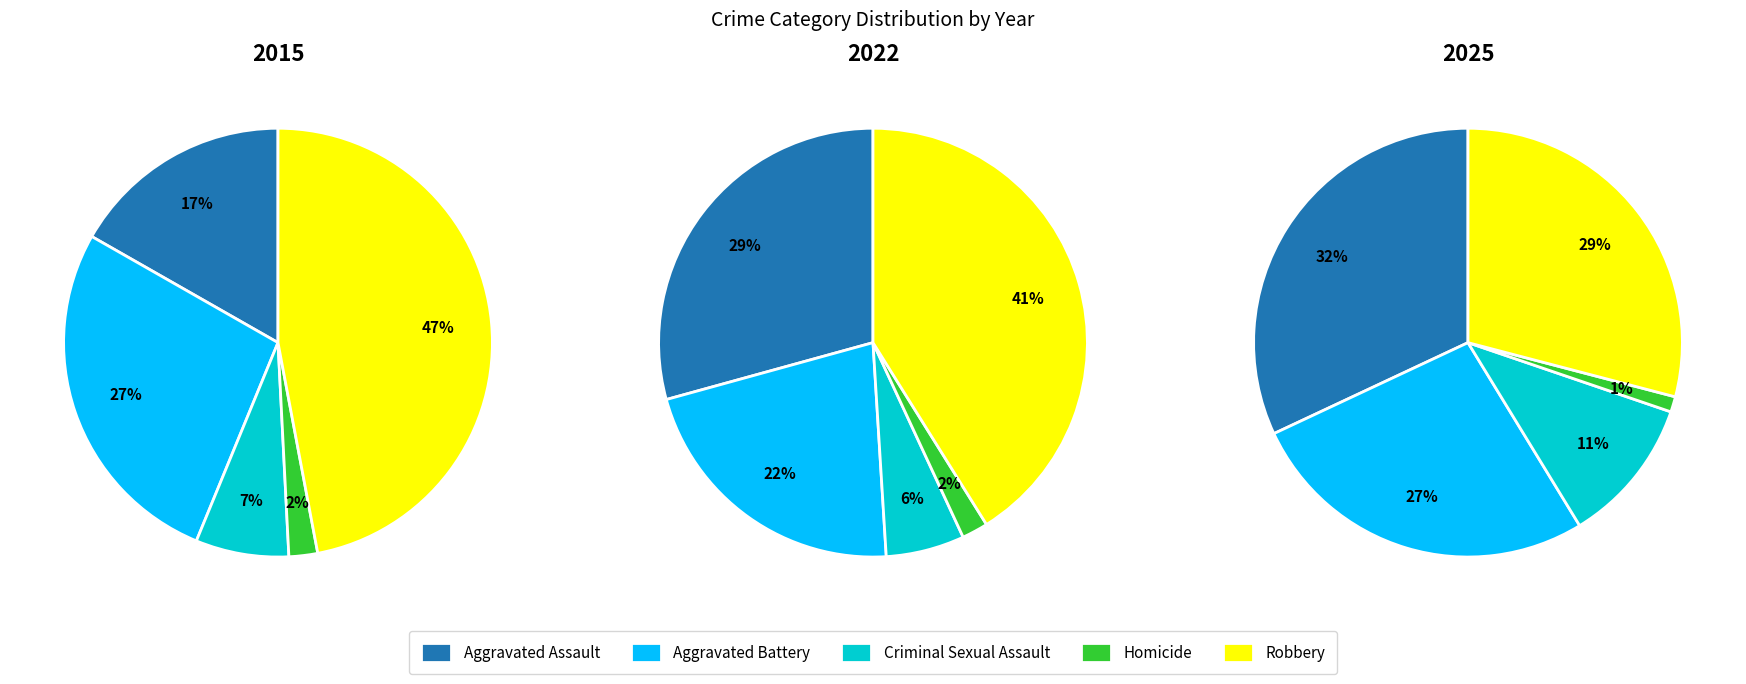

How much of the chart is everything except Criminal Sexual Assault?

89.0%